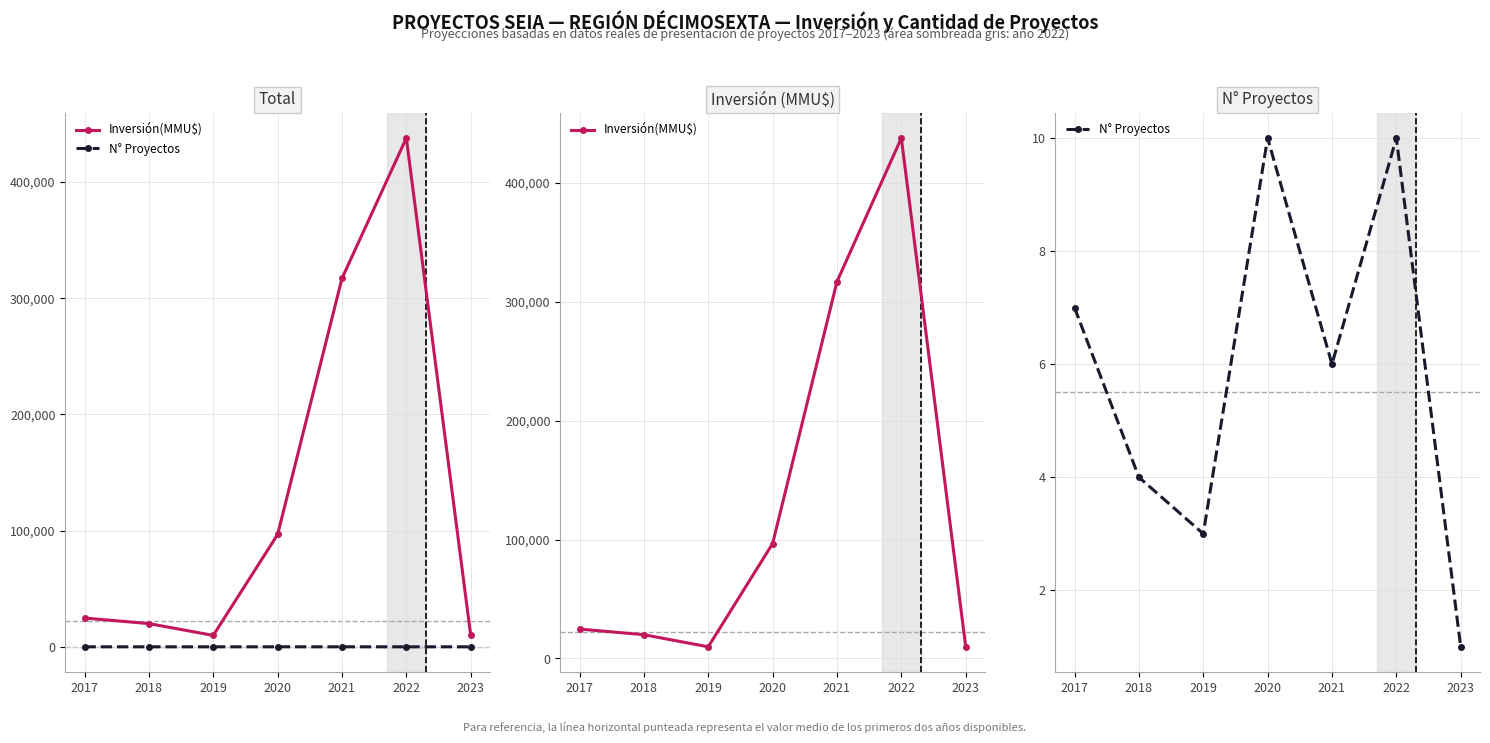

At how many categories does at least one series exceed 228212?

2